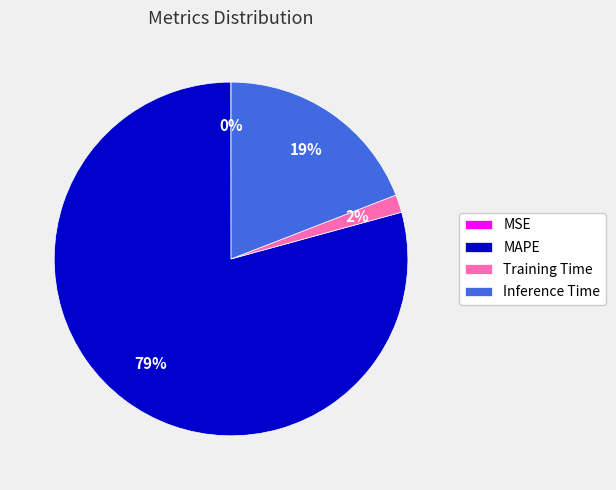

What is the largest slice in the pie chart?

MAPE